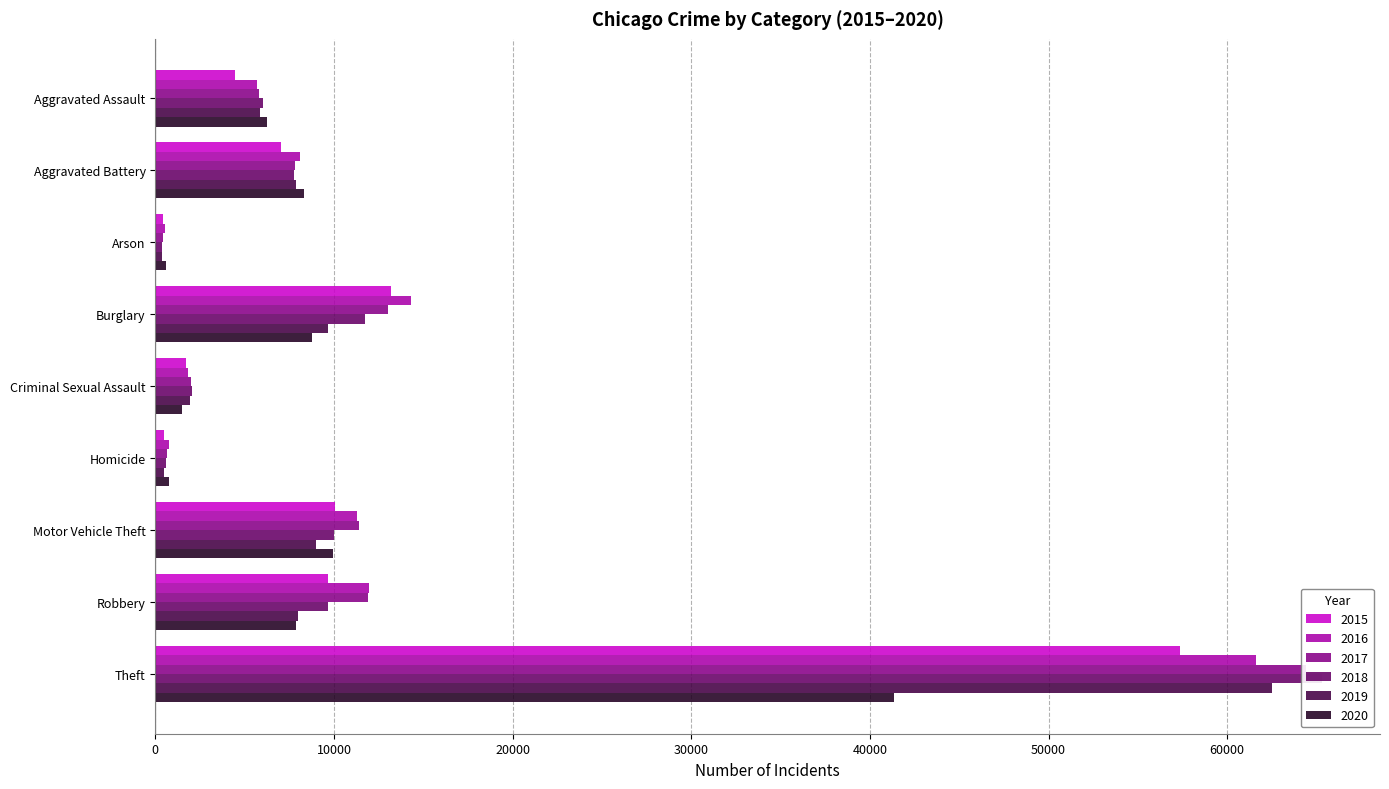

At which label does 2020 first exceed 7855?

Aggravated Battery